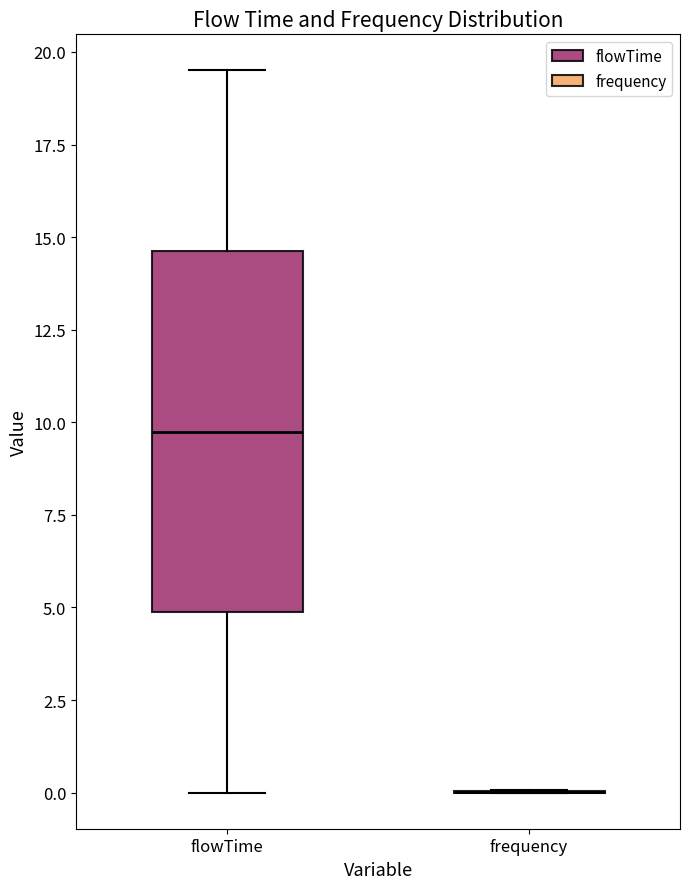

Comparing the boxes themselves (not the whiskers), which one is the tallest?

flowTime